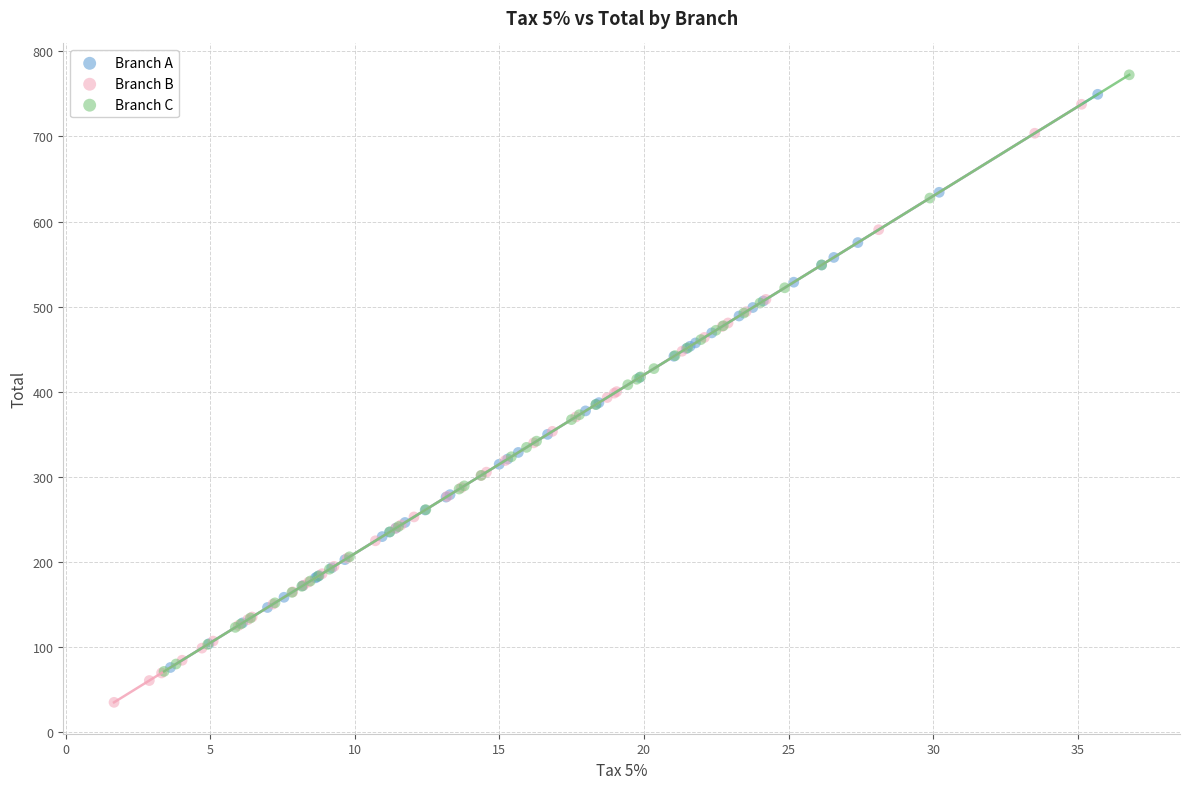

Which series contains the lowest Y value?

Branch B